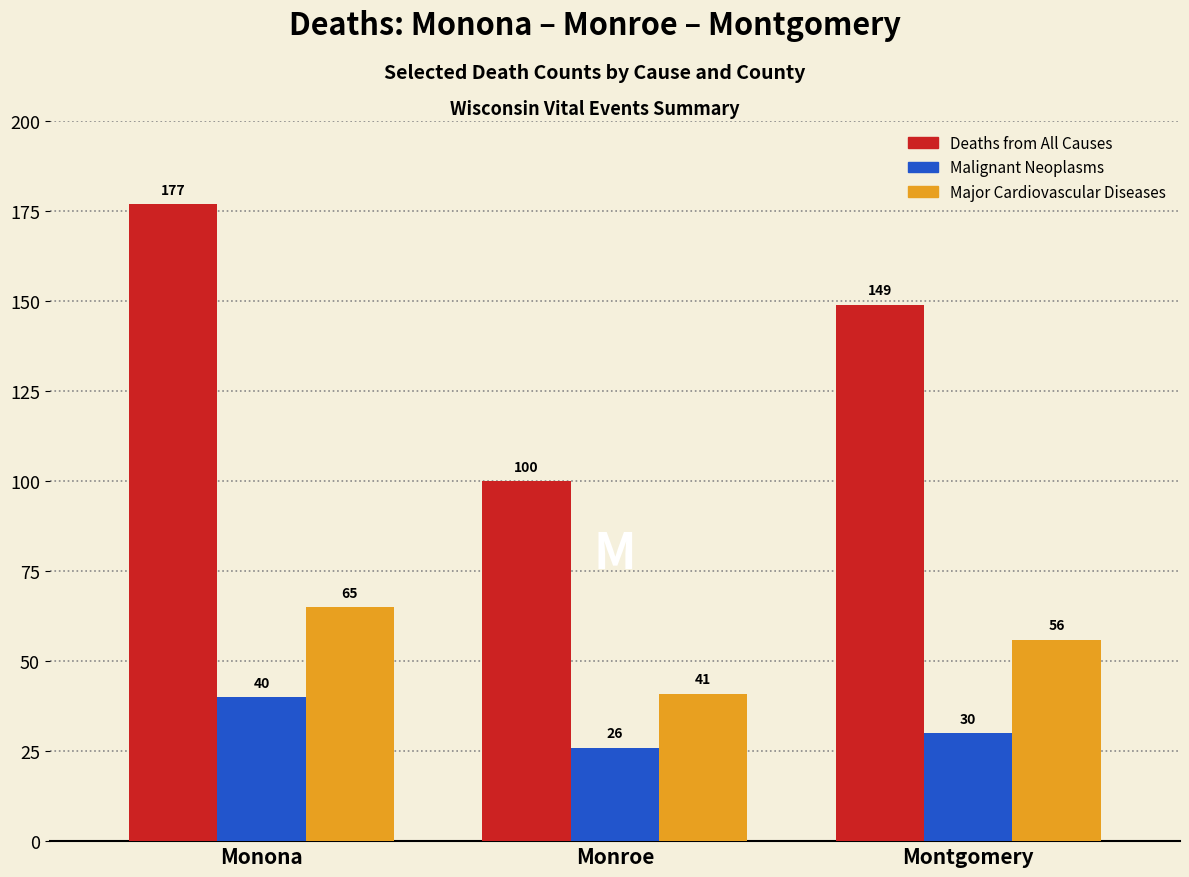

Reading left to right, list all the values displayed in this chart.

Deaths from All Causes: 177	100	149
Malignant Neoplasms: 40	26	30
Major Cardiovascular Diseases: 65	41	56